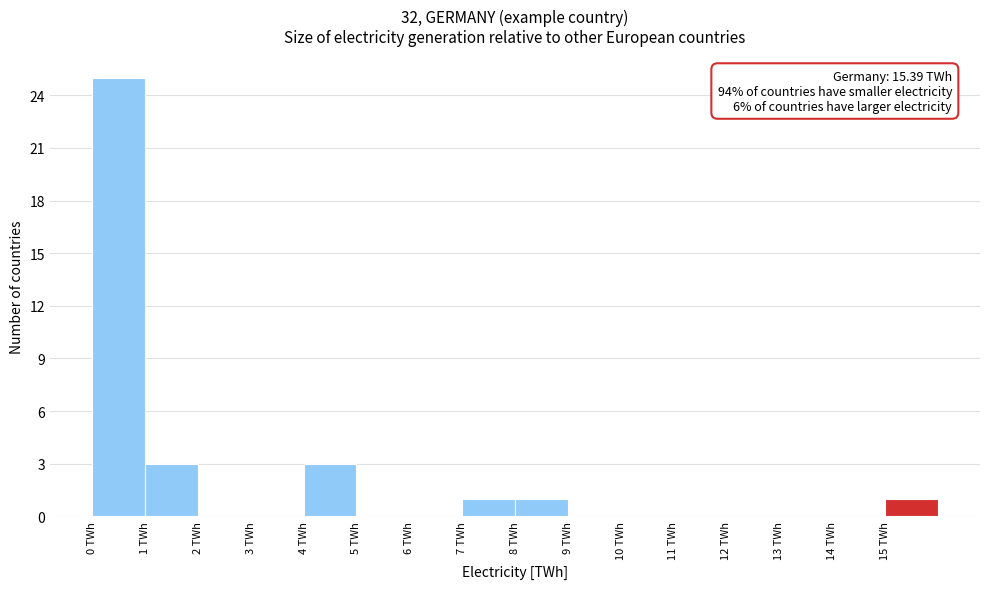

Which range on the x-axis has the tallest bar?

0 to 1